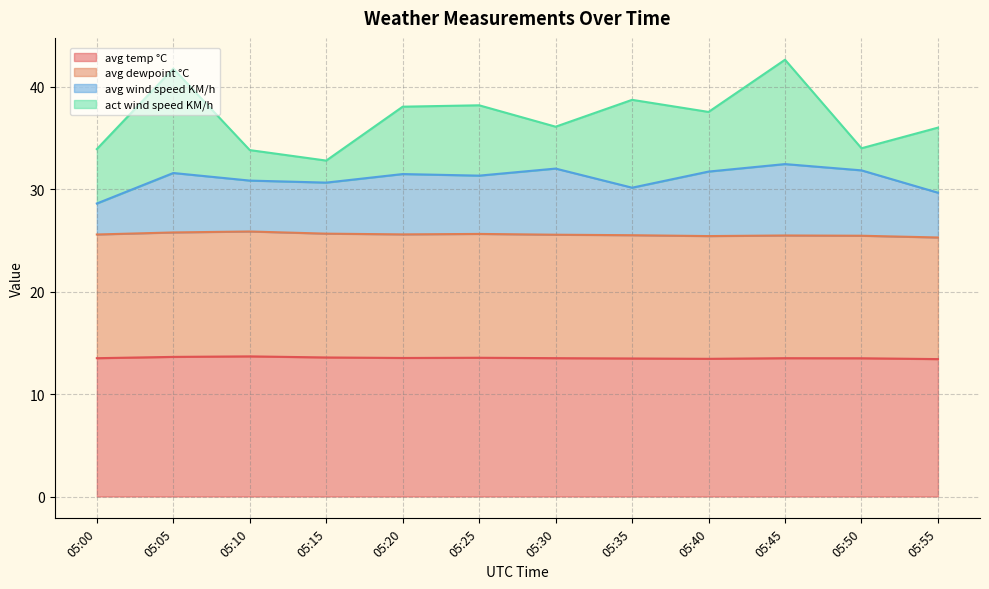

True or false: avg temp °C and avg wind speed KM/h cross at least once.

False